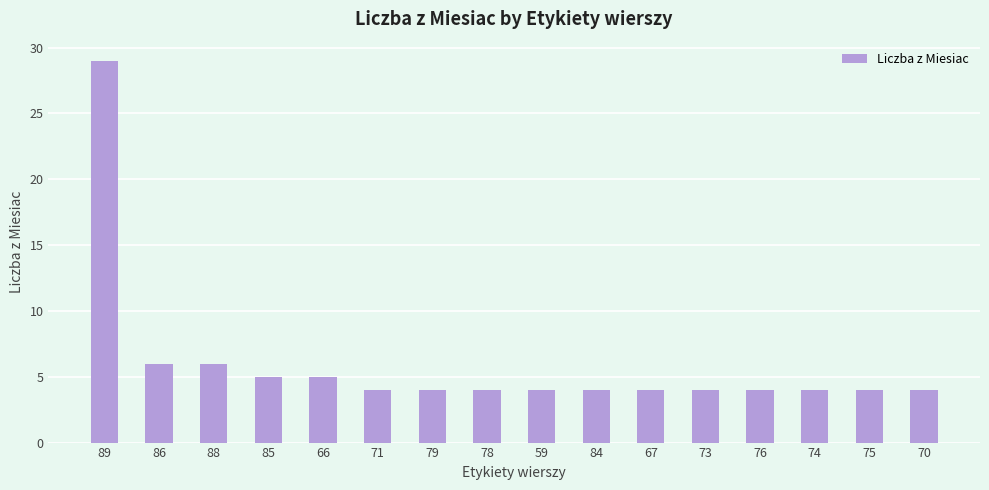

What is the sum of the values at 78 and 67?

8